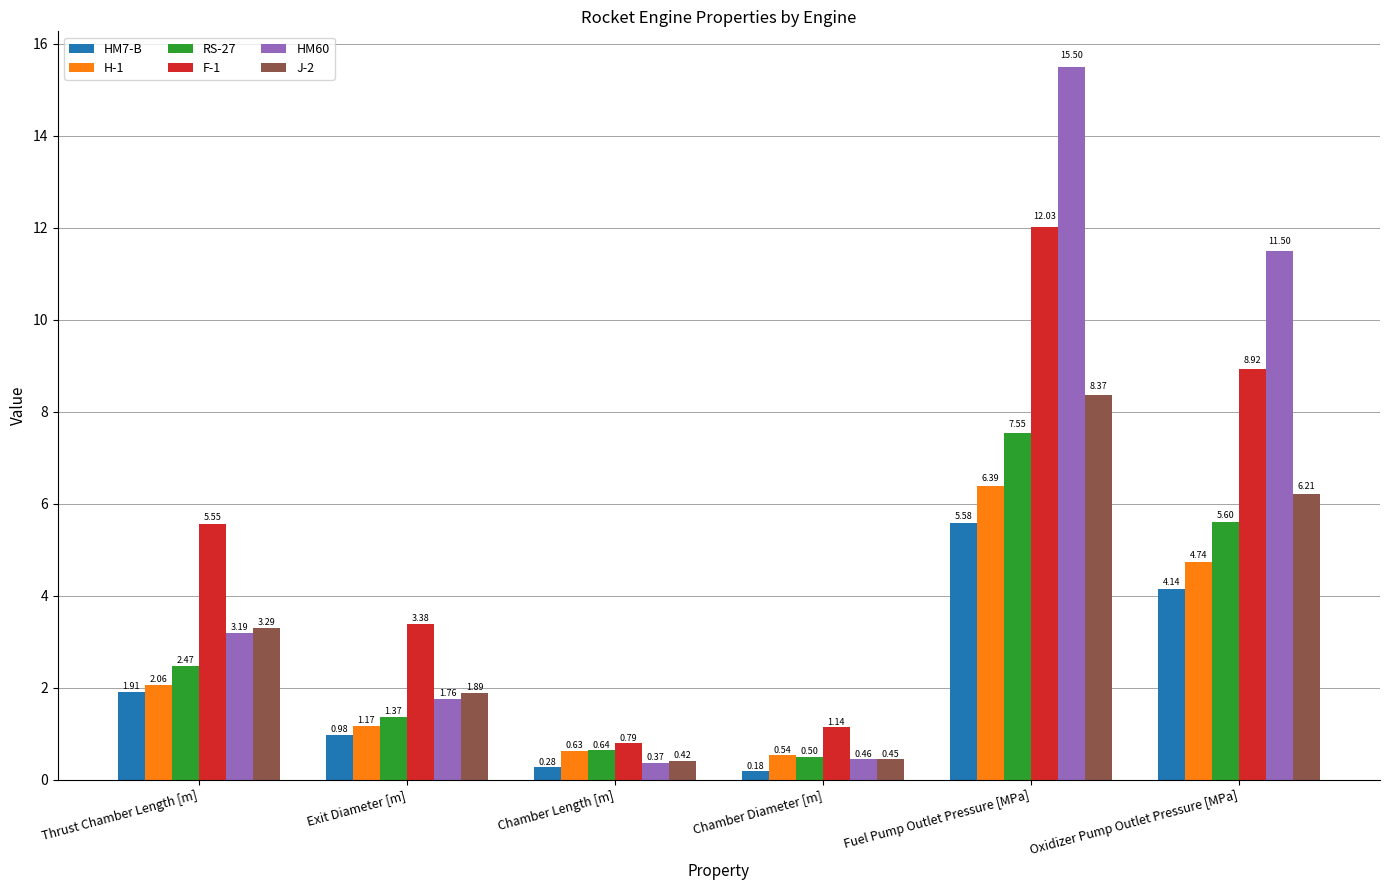

Is the value of J-2 at Chamber Length [m] greater than the value of H-1 at Fuel Pump Outlet Pressure [MPa]?

No